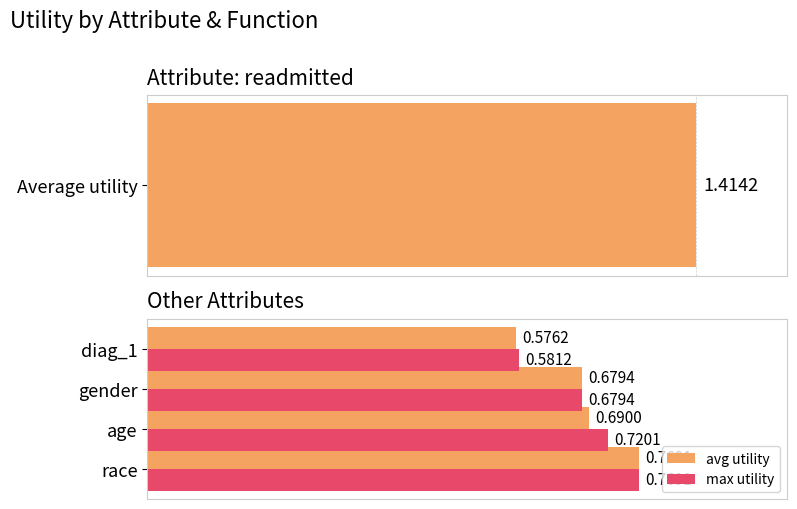

Is the value of avg utility at gender greater than the value of max utility at race?

No